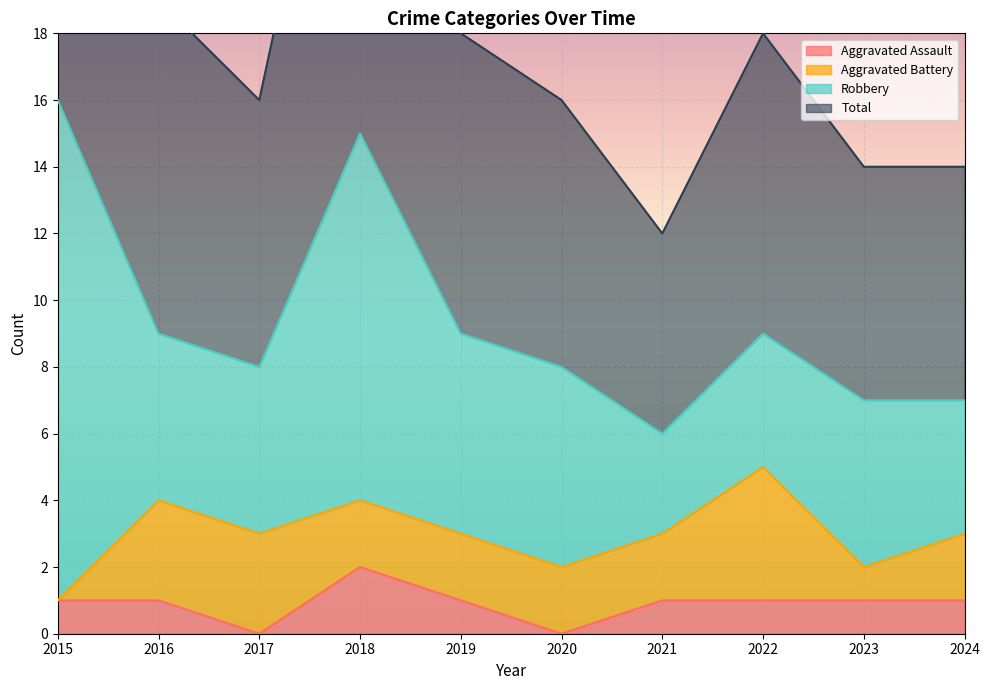

True or false: Aggravated Assault has more than 2 interior local peaks.

False